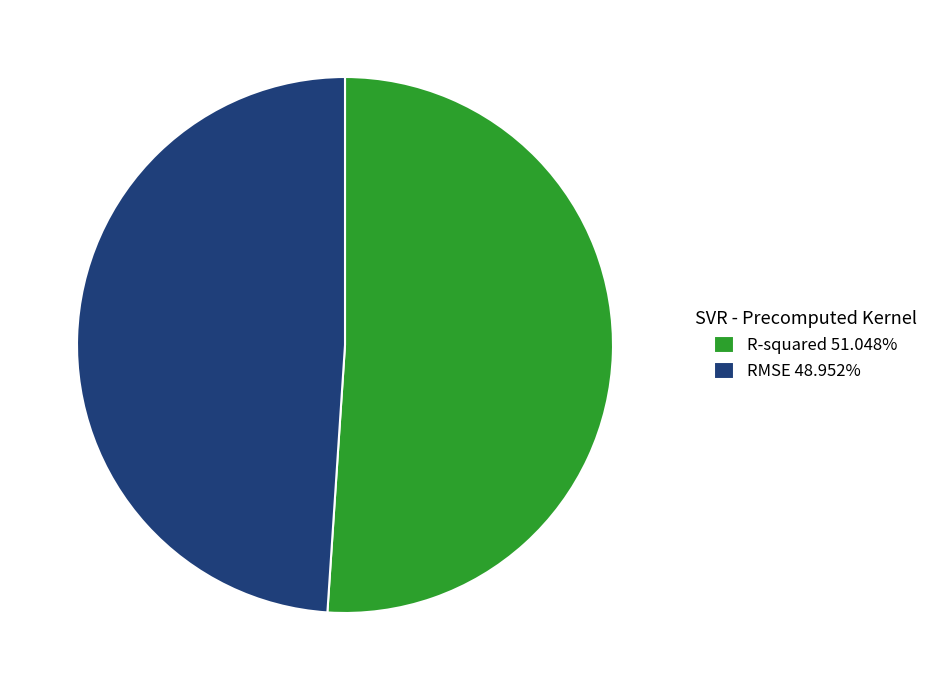

How many slices are in this pie chart?

2